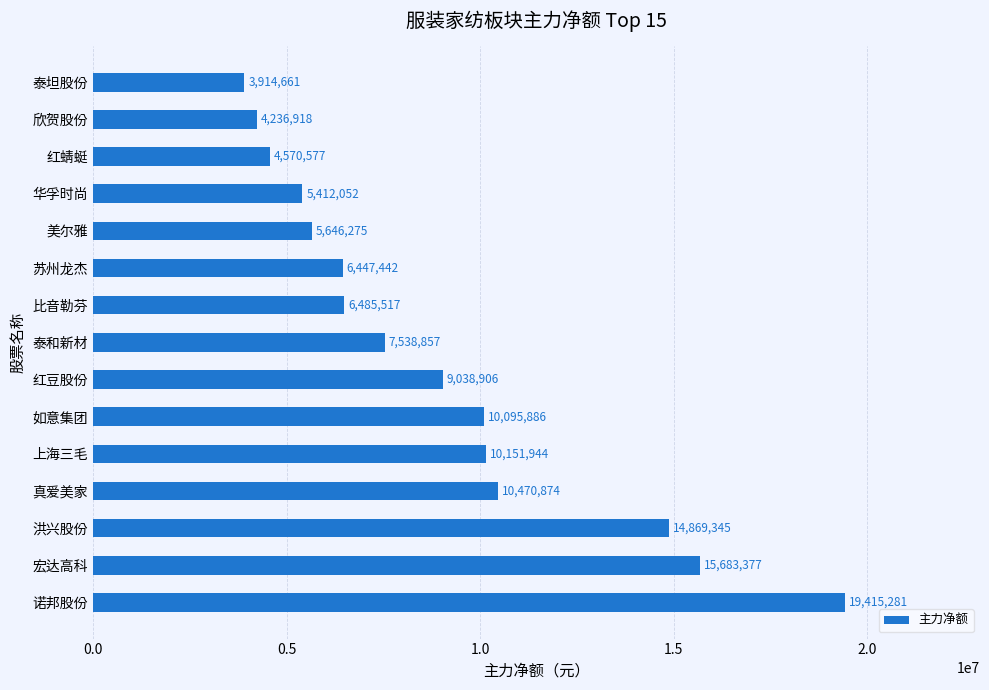

What is the change in value from 如意集团 to 华孚时尚?

-4683834